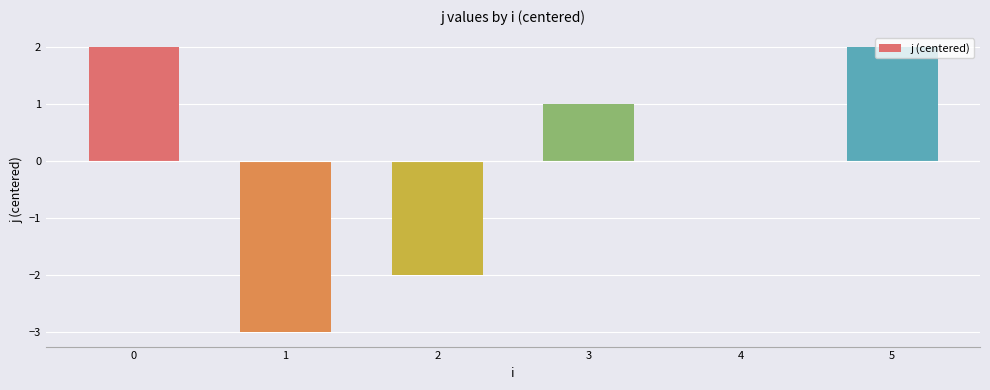

What is the difference between the values at 1 and 4?

3